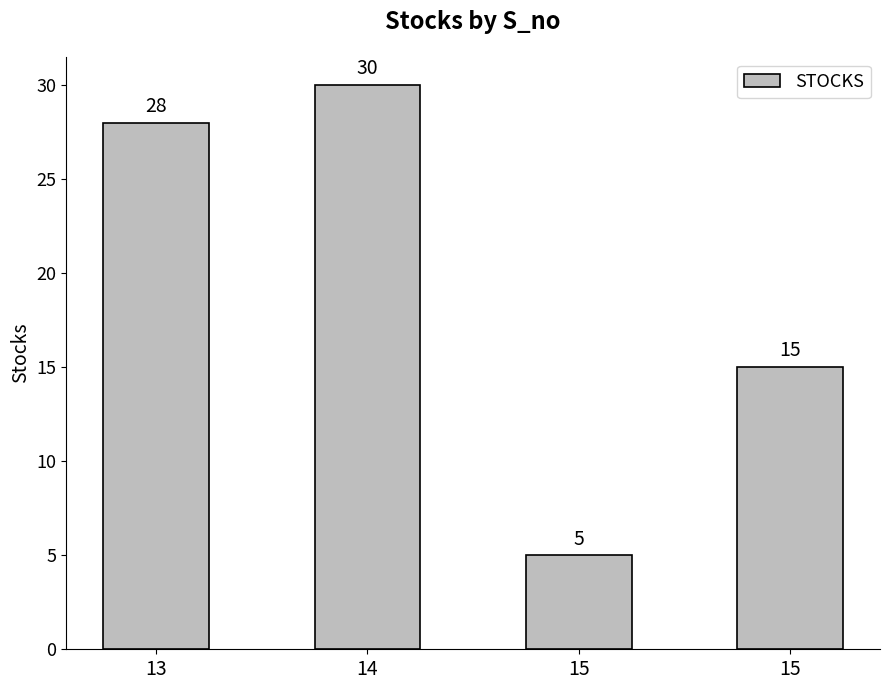

How many bars are there in total?

4